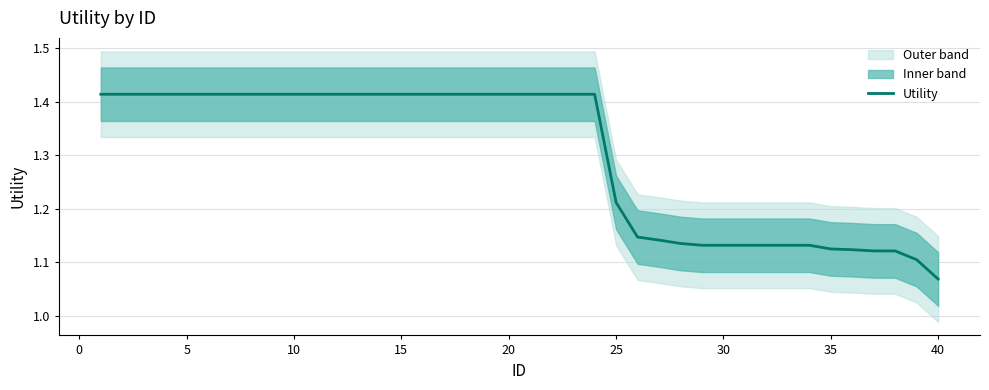

At which label does Utility reach its minimum?

40